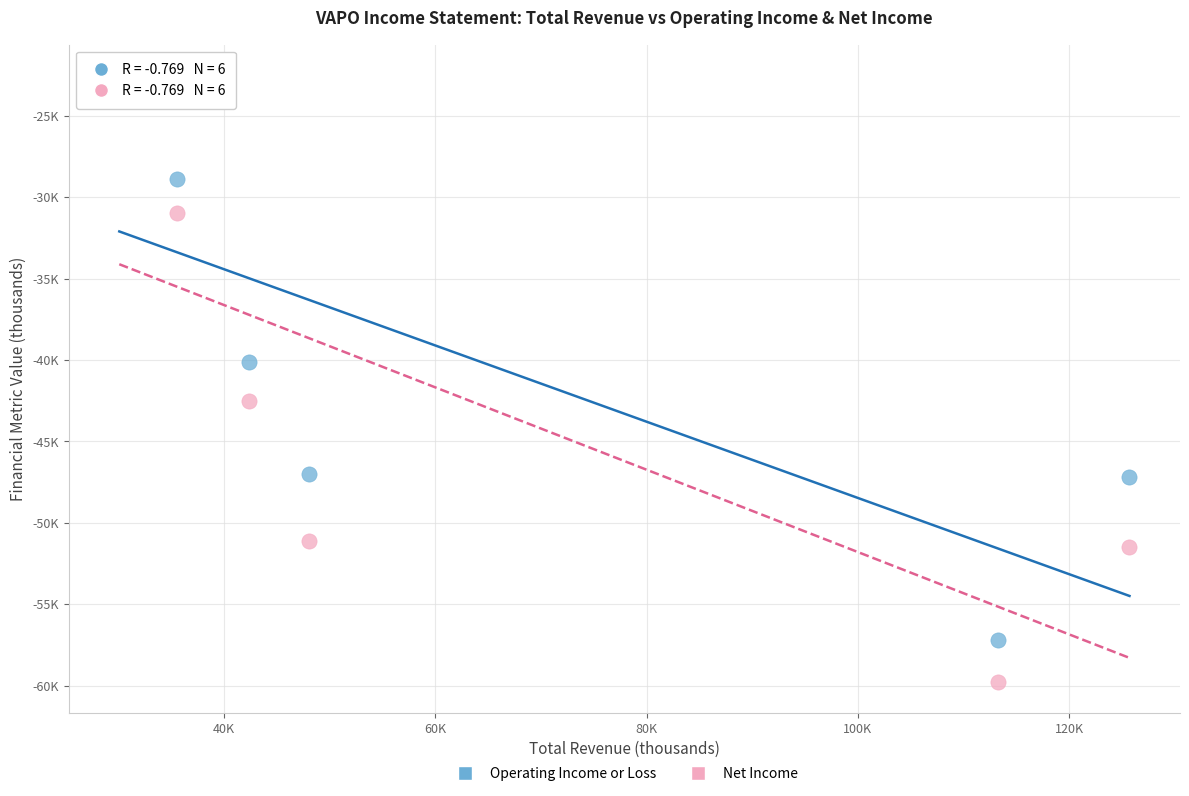

Which series has the widest spread of Y values?

Net Income